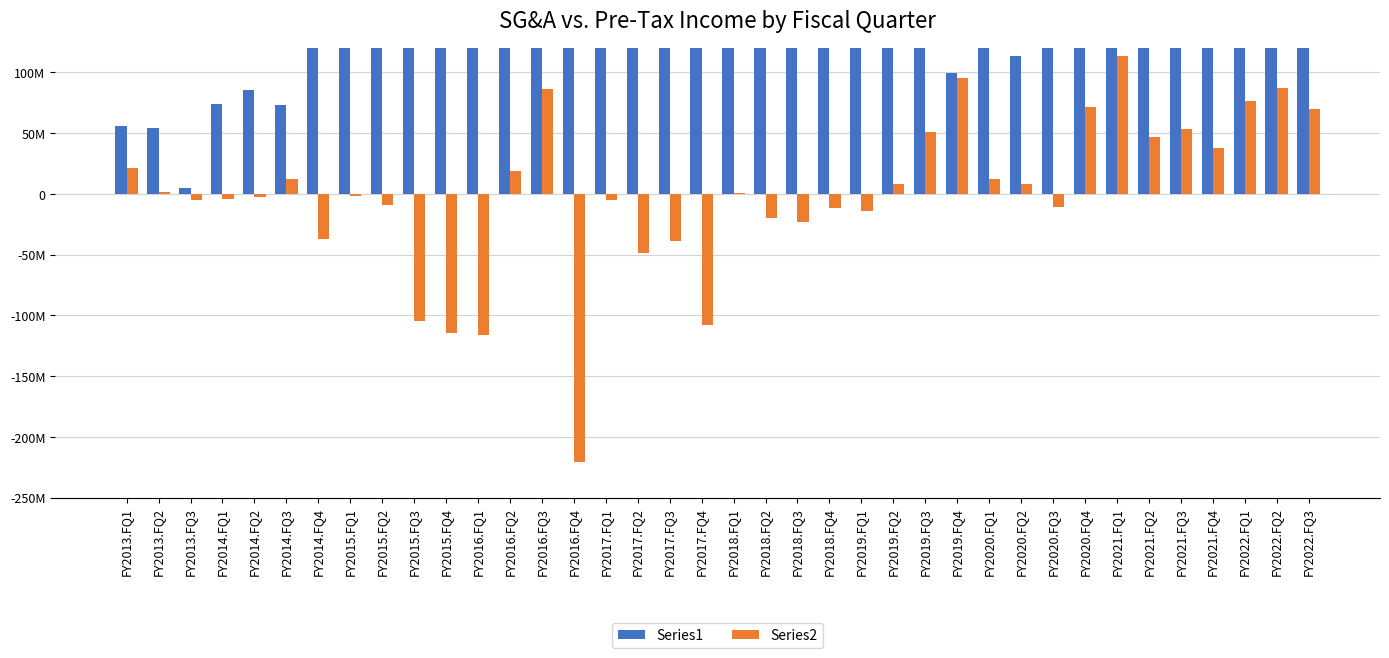

At which label is Series2 closest to -53750000?

FY2017.FQ2